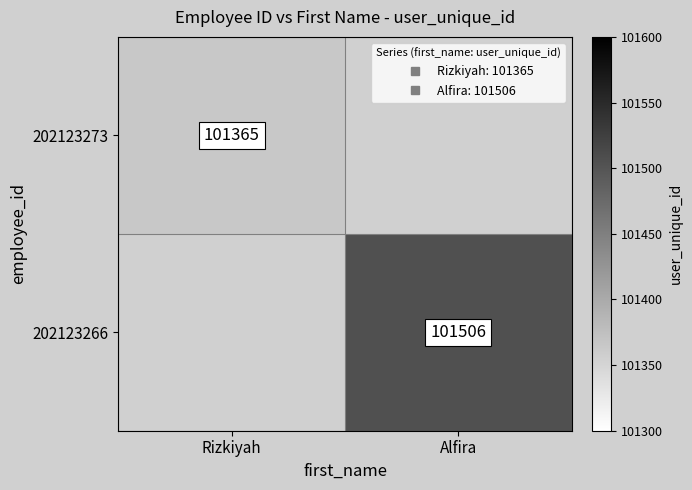

Is the value of 202123266 at Alfira greater than the value of 202123273 at Rizkiyah?

Yes